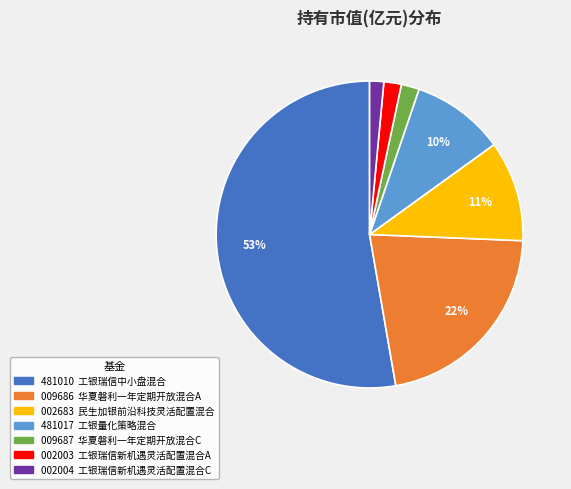

To the nearest percent, what is the average slice percentage?

14%